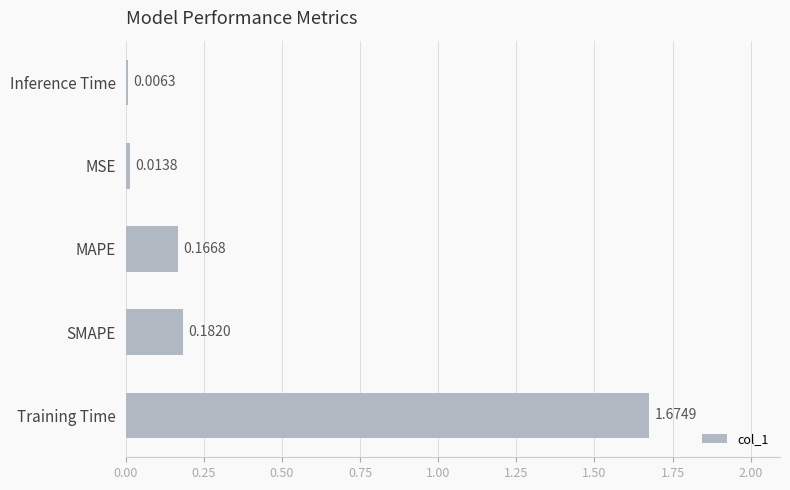

Which has a higher value, MSE or MAPE?

MAPE